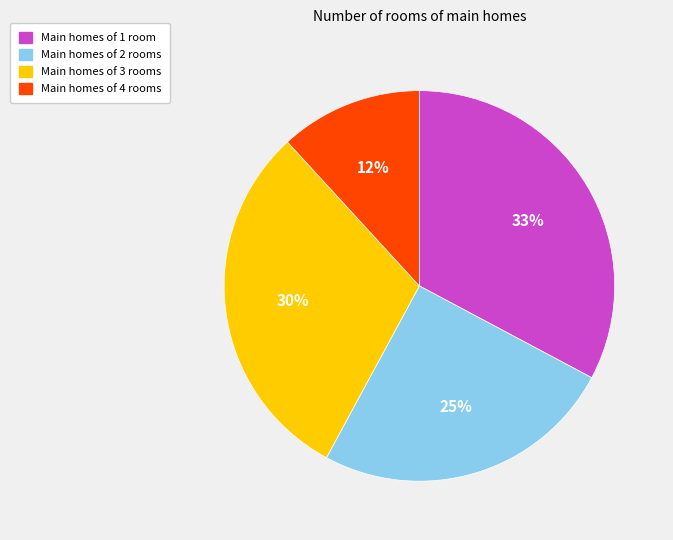

To the nearest percent, what is the difference between the largest and smallest slice percentages?

21%